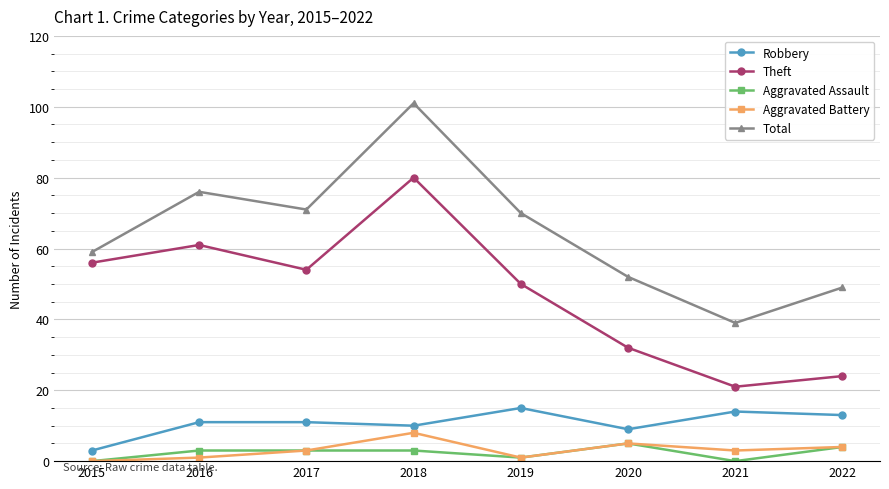

What is the difference between the Total values at 2019 and 2015?

11